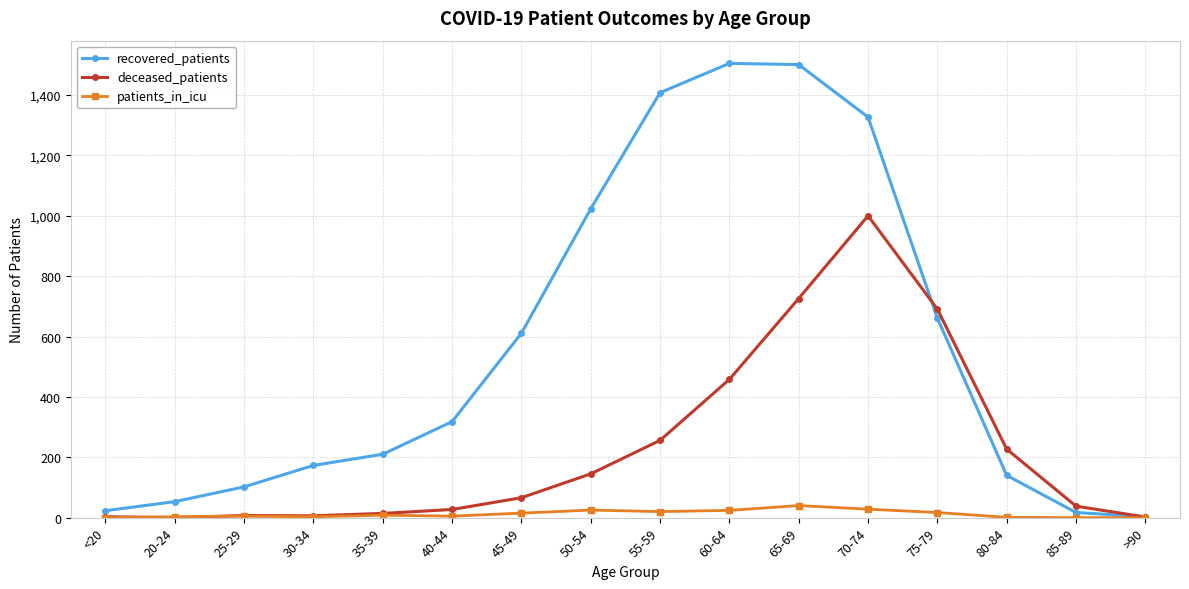

How many data points does each series have?

16